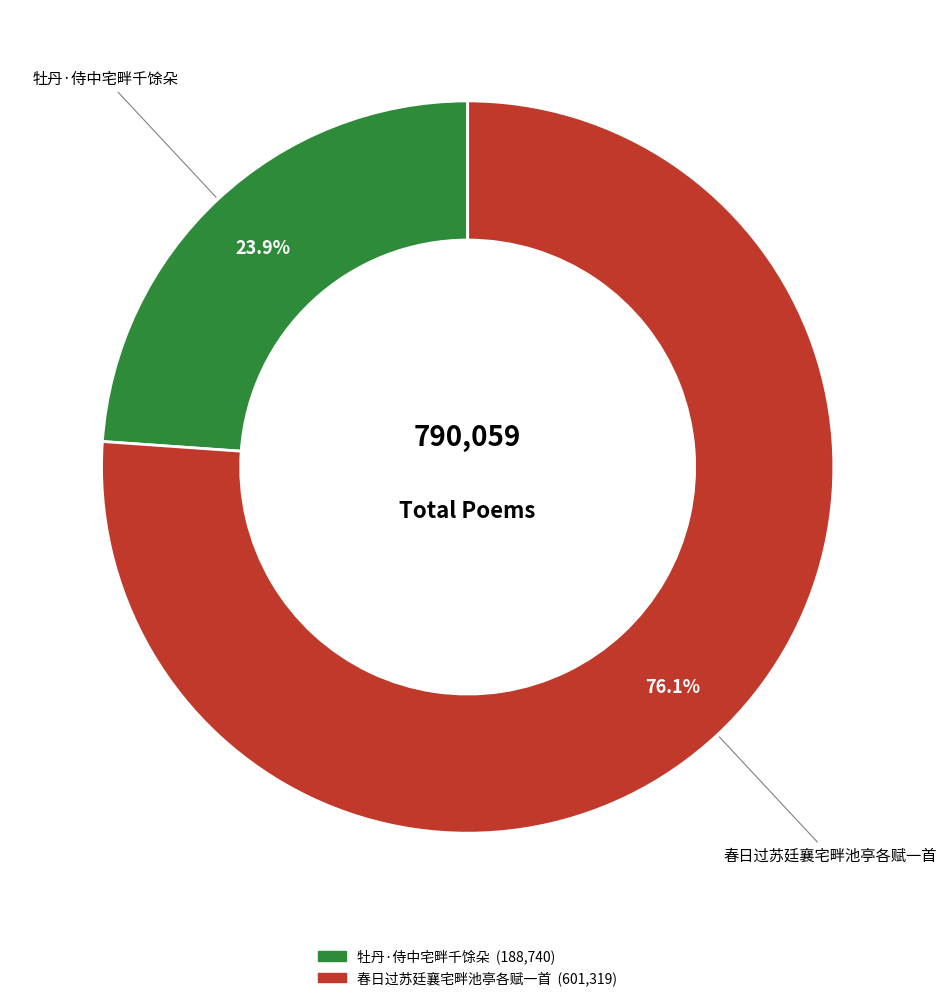

The 春日过苏廷襄宅畔池亭各赋一首 slice represents 90% of the pie. True or false?

False